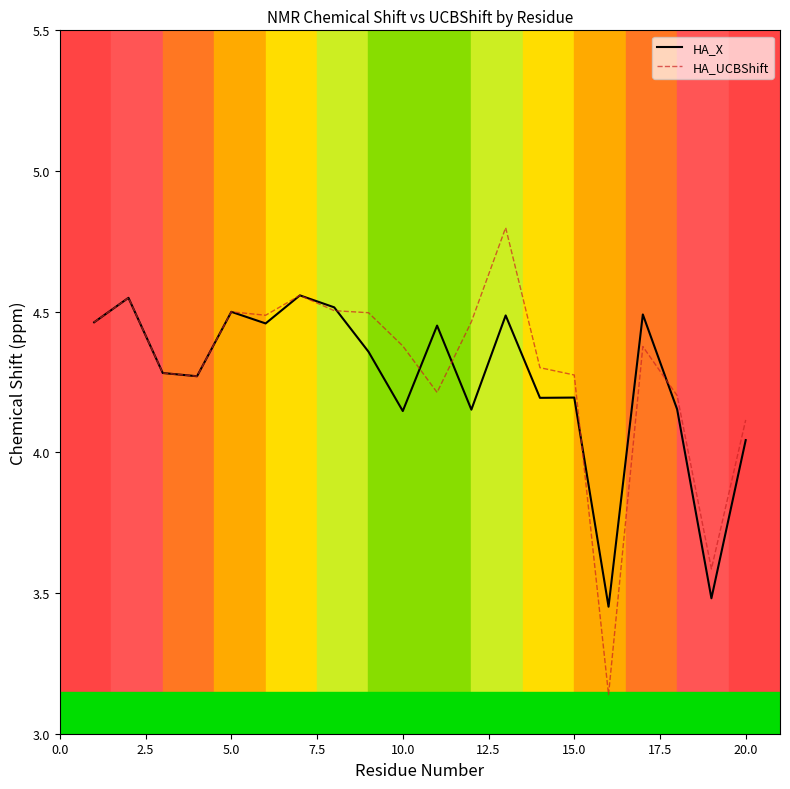

What is the maximum value for HA_UCBShift?

4.8